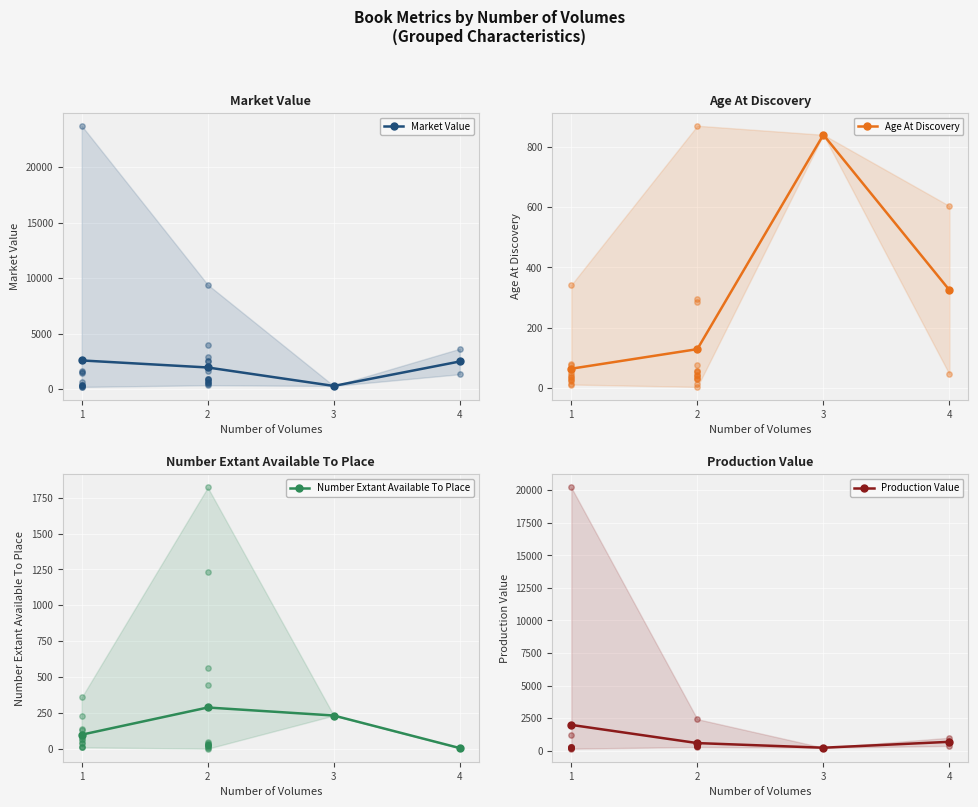

Which series has the widest spread of Y values?

Market Value